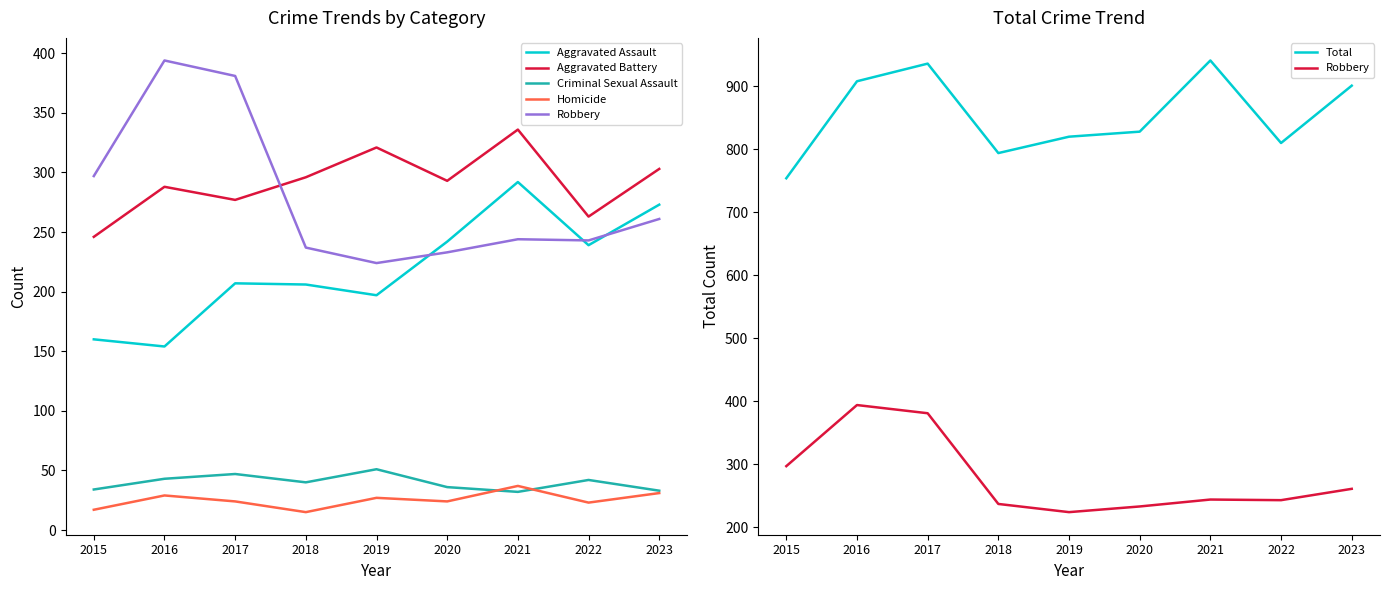

Rank the series by their maximum value, from lowest to highest.

Homicide, Criminal Sexual Assault, Aggravated Assault, Aggravated Battery, Robbery, Total